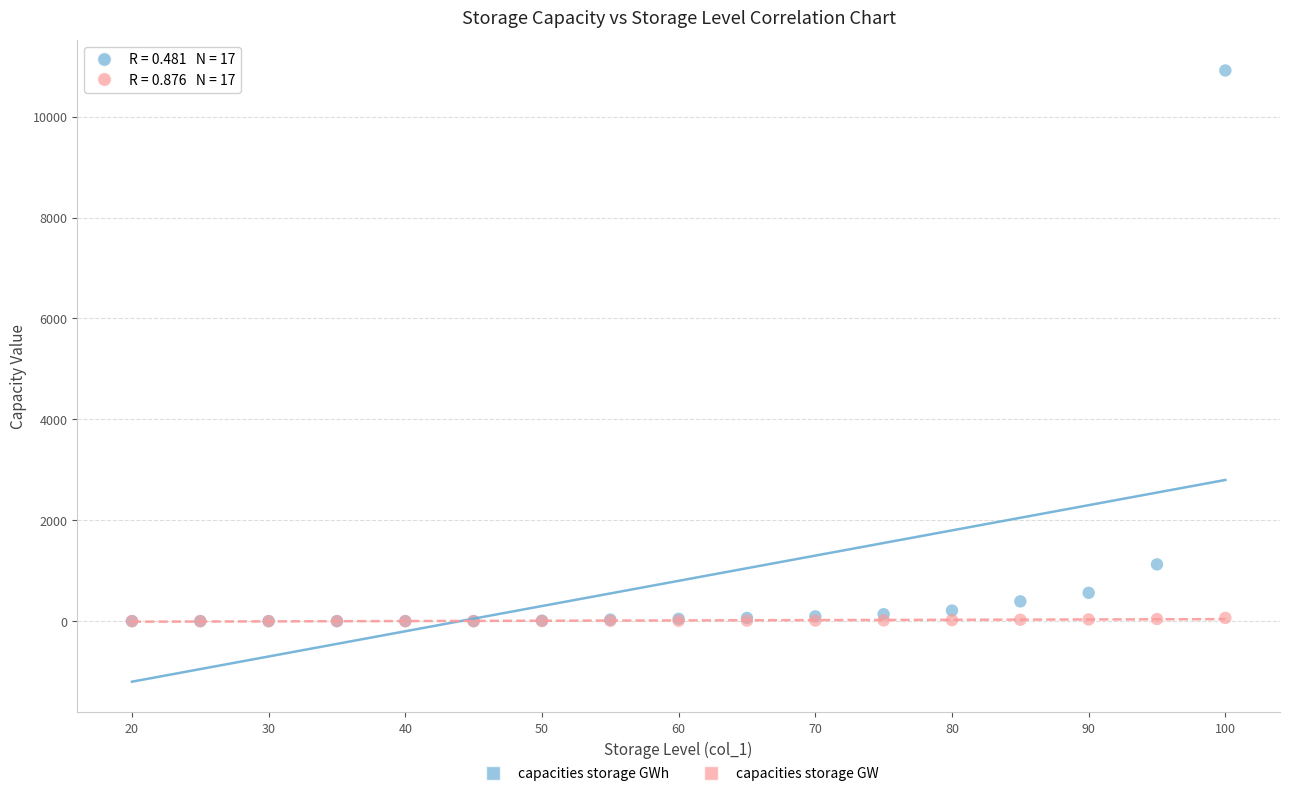

What are all the series names shown in the legend?

capacities storage GWh, capacities storage GW